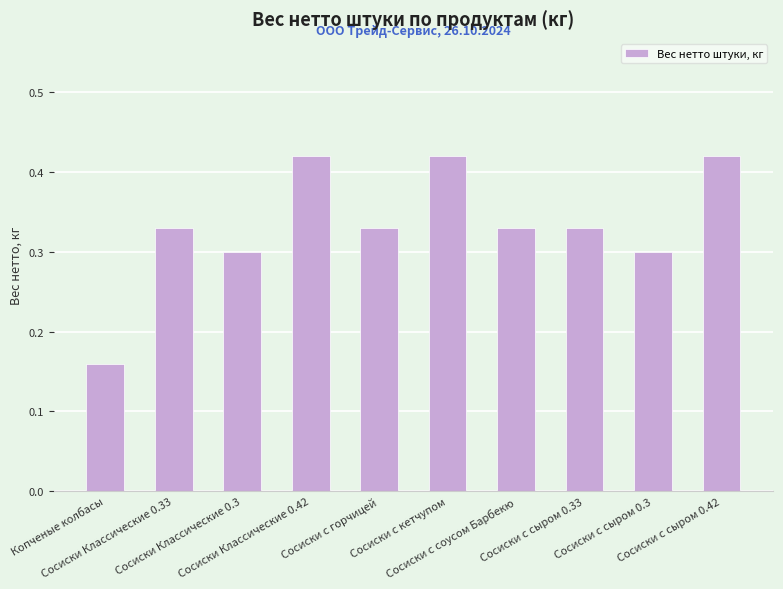

Count the values in the range 0 to 1.

10